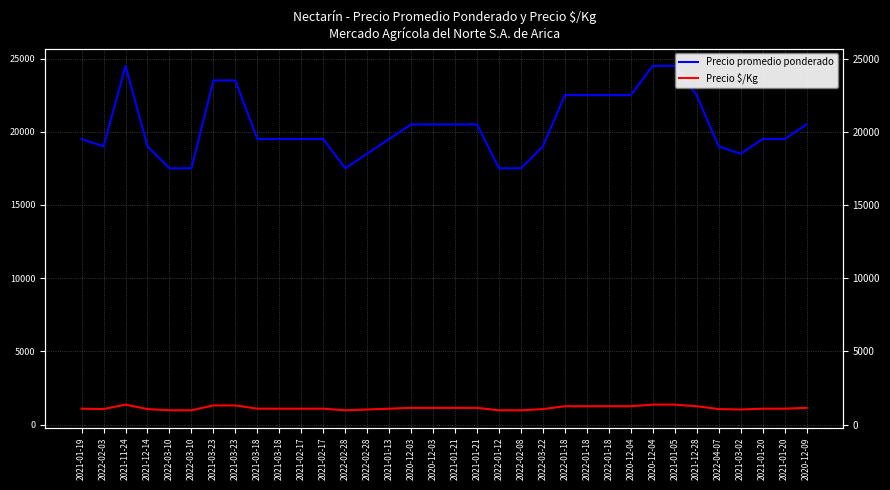

How many interior local peaks does the Precio promedio ponderado series have?

1